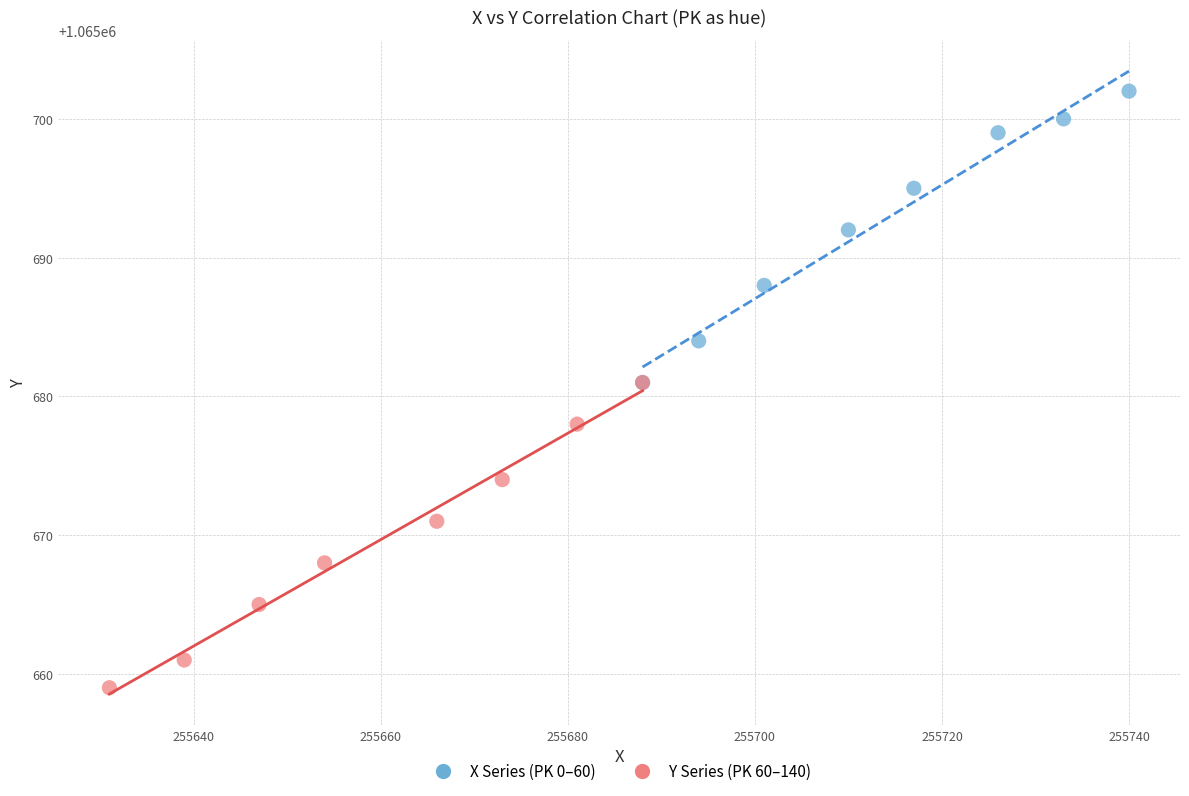

Which series reaches the minimum Y coordinate?

Y Series (PK 60–140)